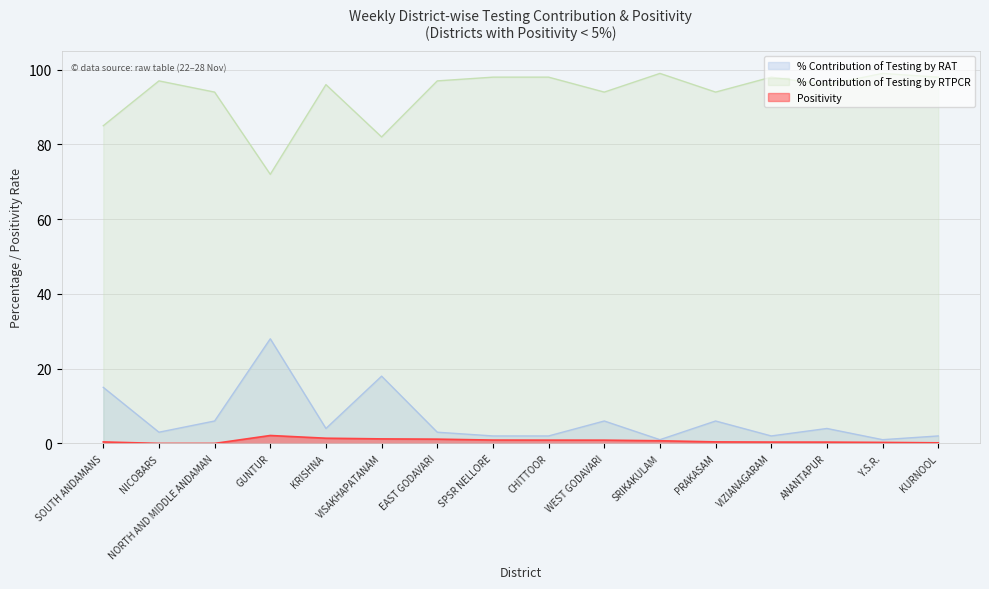

Which series has the largest total across all categories?

% Contribution of Testing by RTPCR